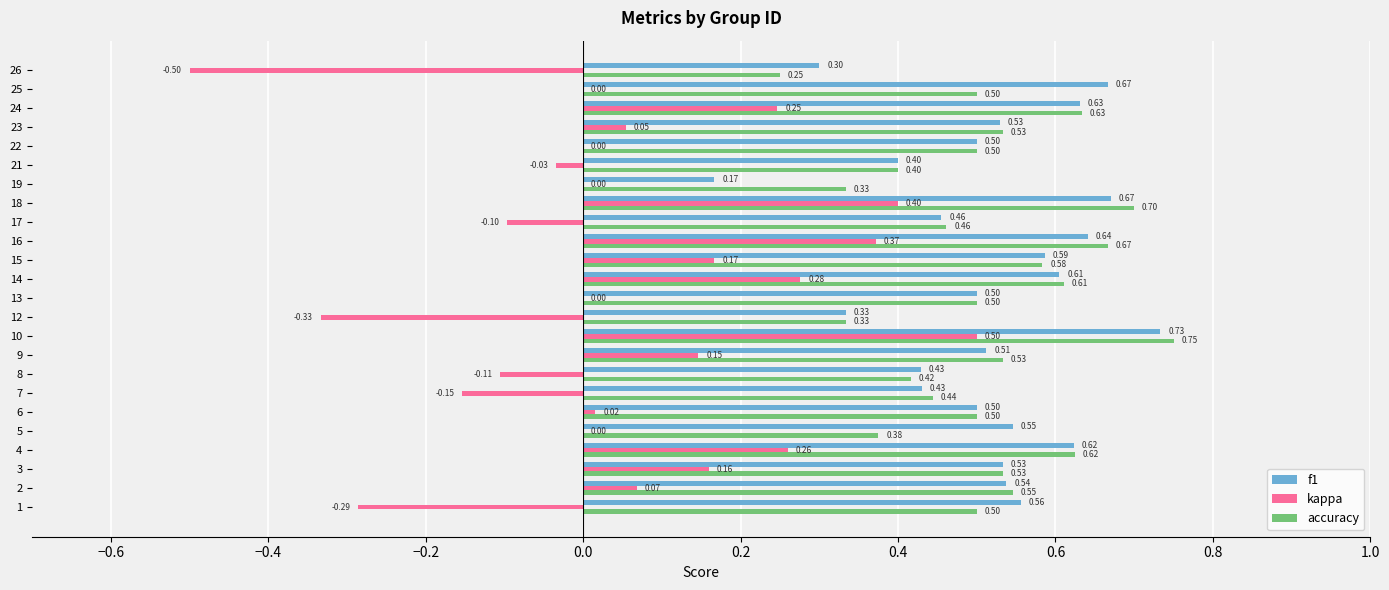

What is the total value across all series at 16?

1.7